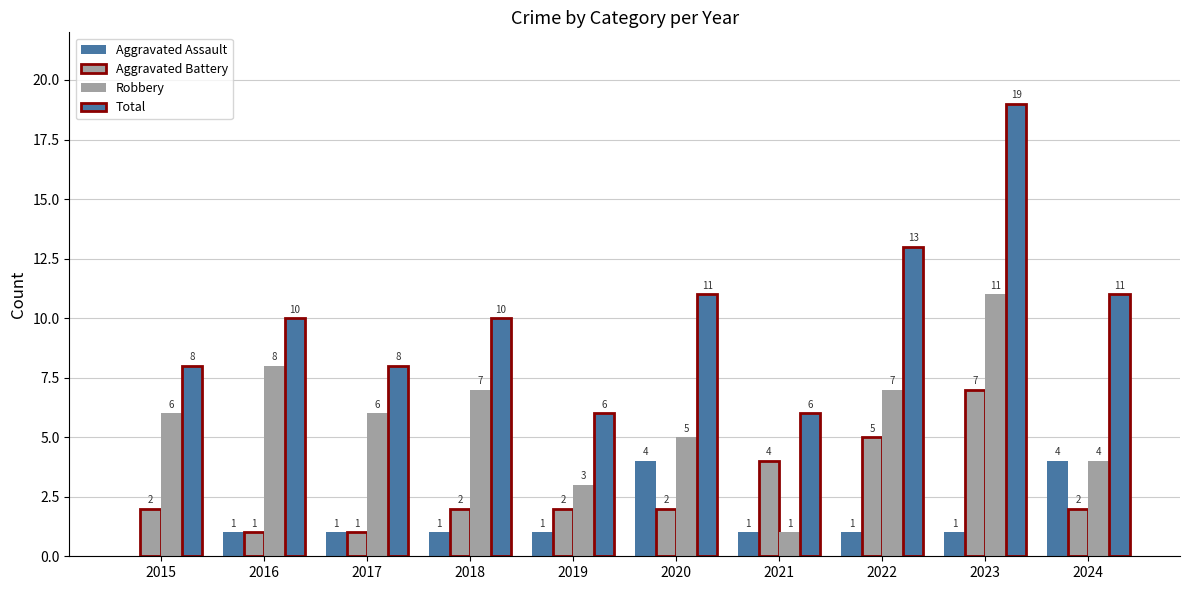

Which series changed the most between 2015 and 2019?

Robbery